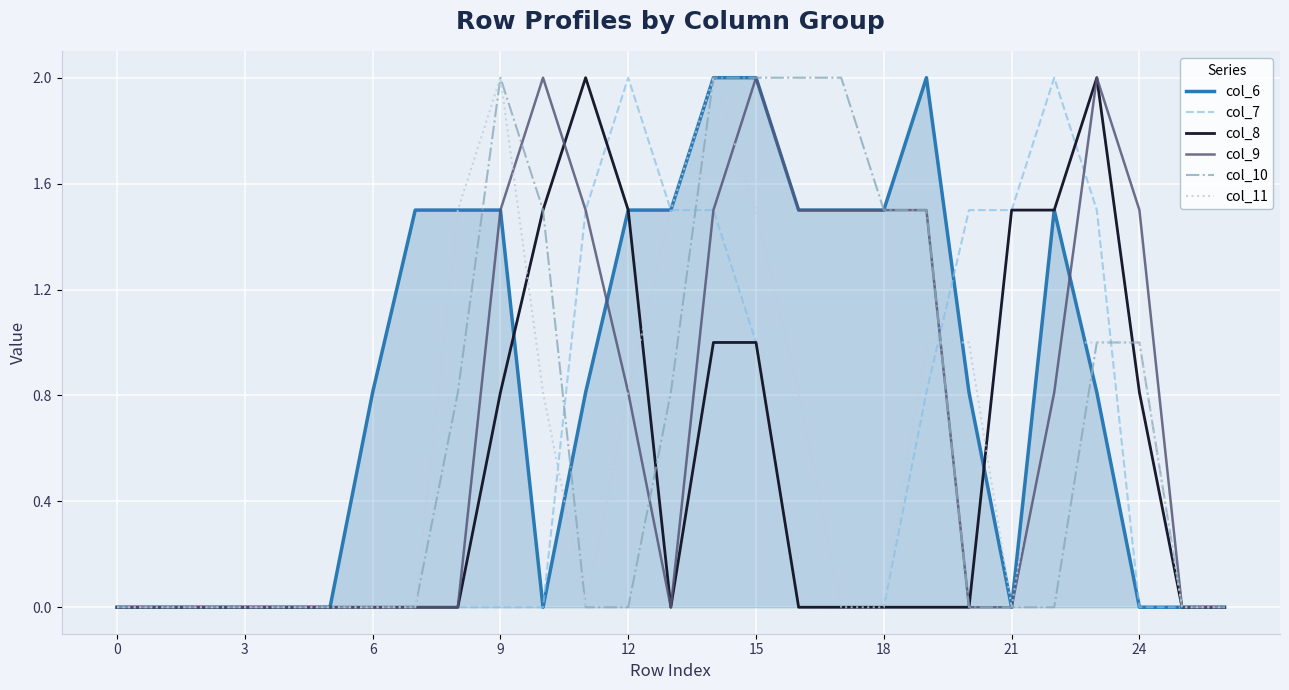

Does the chart have visible grid lines?

Yes